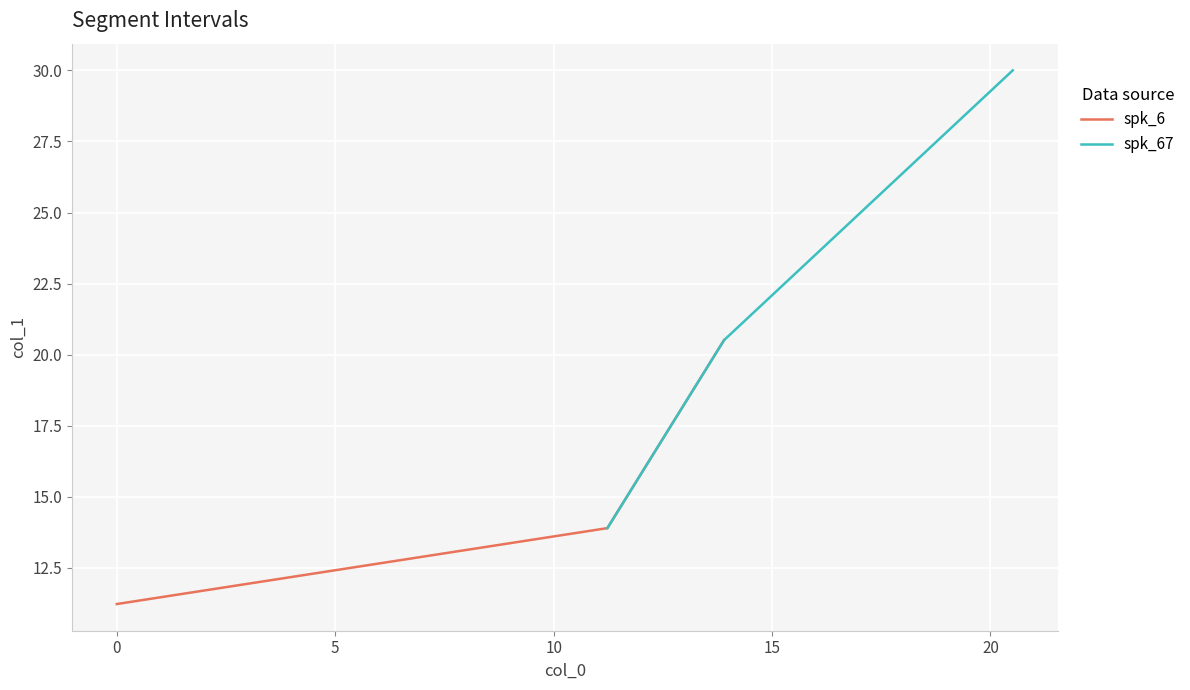

Which series has the widest spread of values?

spk_67